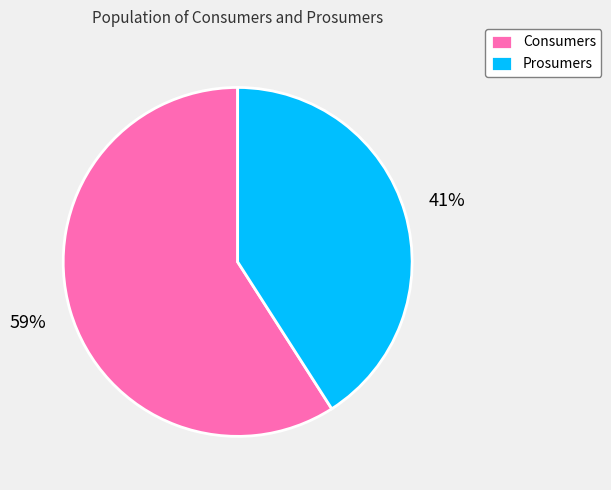

To the nearest percent, what portion does Prosumers represent?

41%